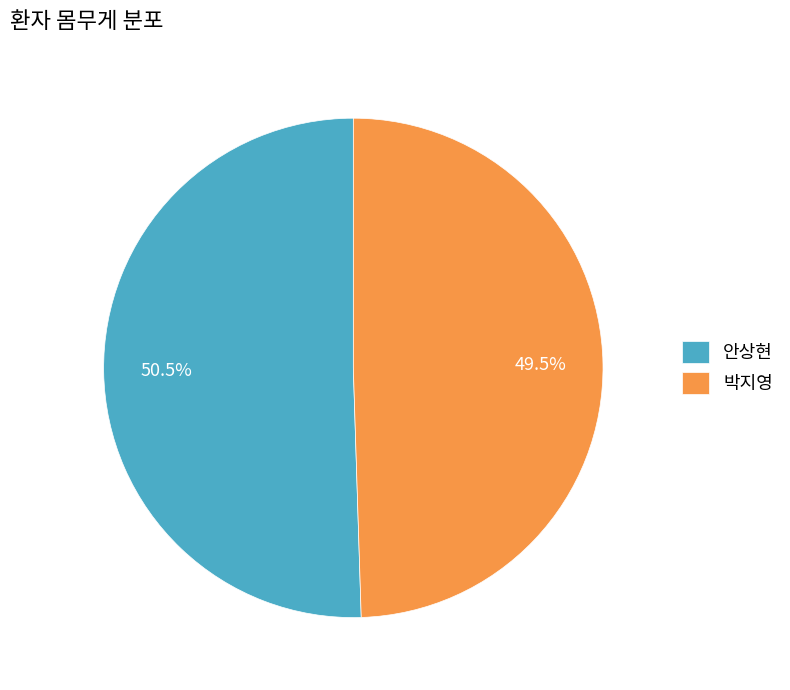

Rank the categories by value from highest to lowest.

안상현, 박지영